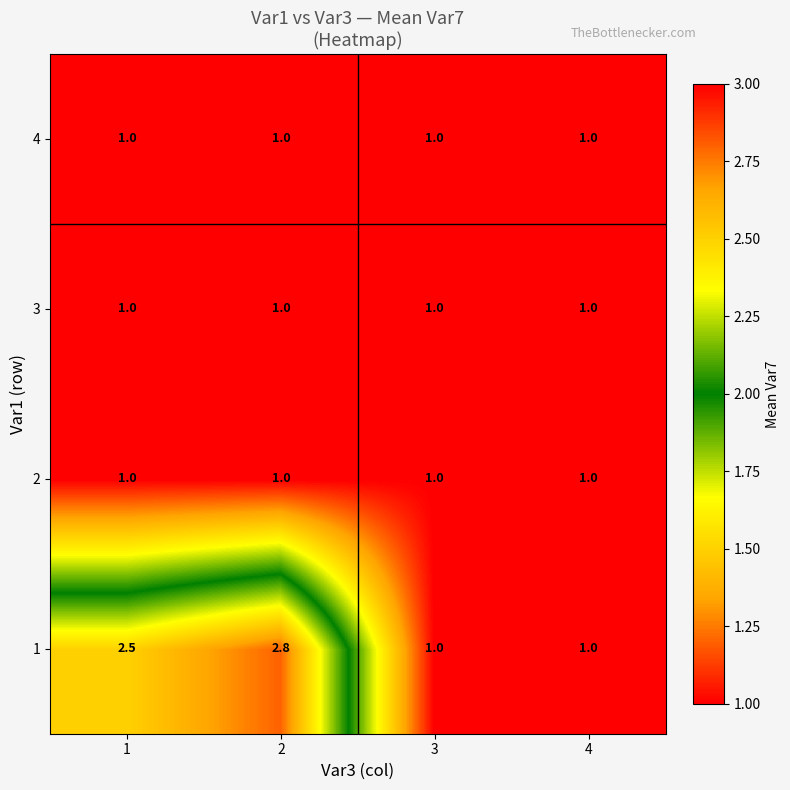

Reading left to right, what are all the values shown in this chart?

4: 1=1.0	2=1.0	3=1.0	4=1.0
3: 1=1.0	2=1.0	3=1.0	4=1.0
2: 1=1.0	2=1.0	3=1.0	4=1.0
1: 1=2.5	2=2.8	3=1.0	4=1.0